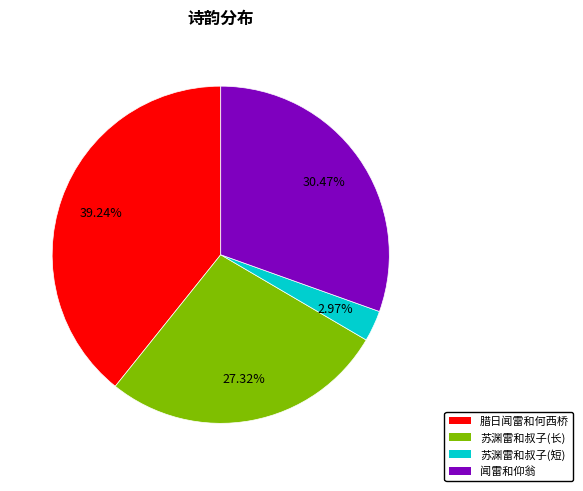

Which has a higher value, 闻雷和仰翁 or 苏渊雷和叔子(长)?

闻雷和仰翁